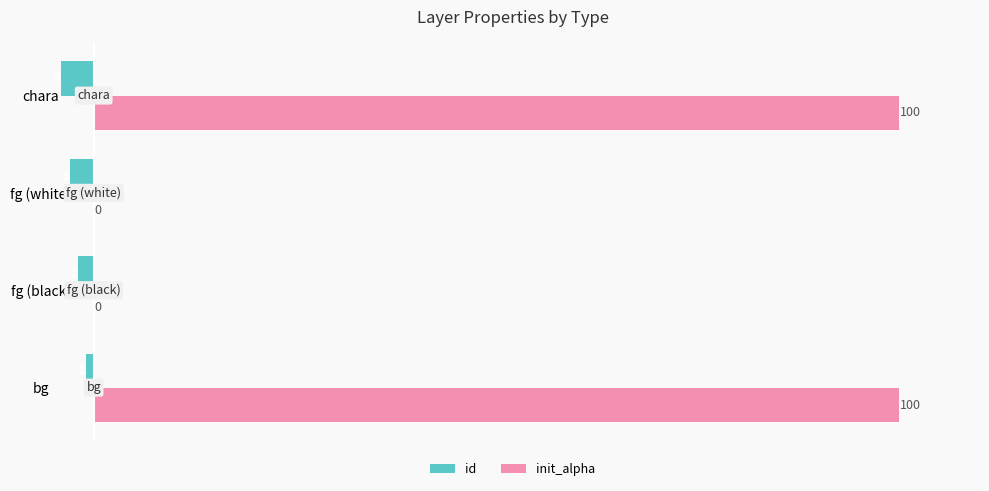

At which label is id closest to -2?

fg (black)